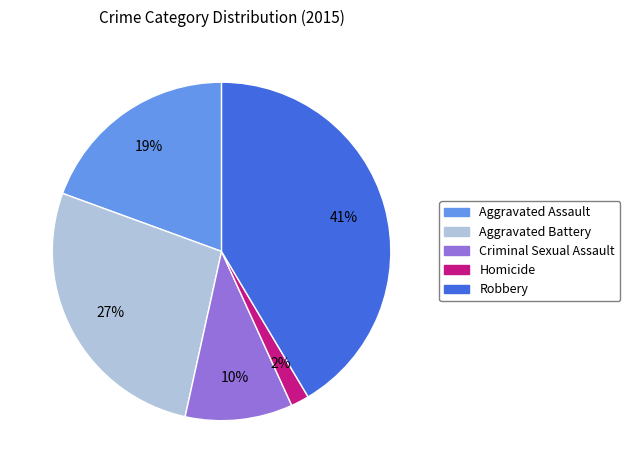

To the nearest percent, what portion does Aggravated Battery represent?

27%